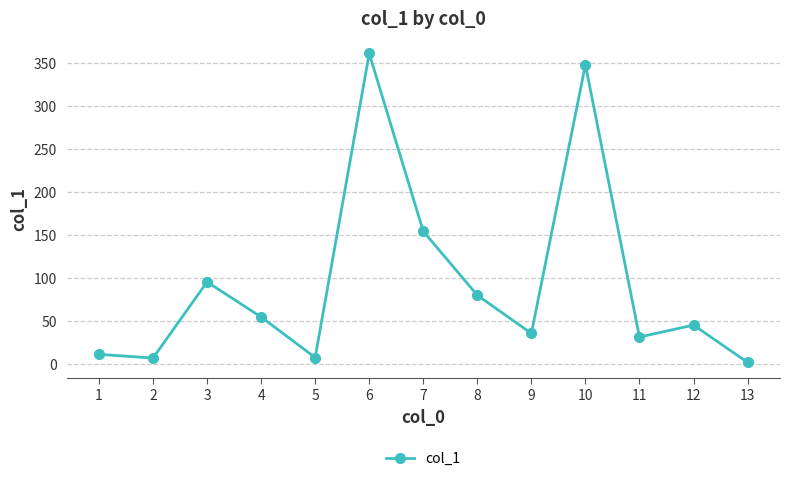

What is the value of the 12th point from the left?

44.8